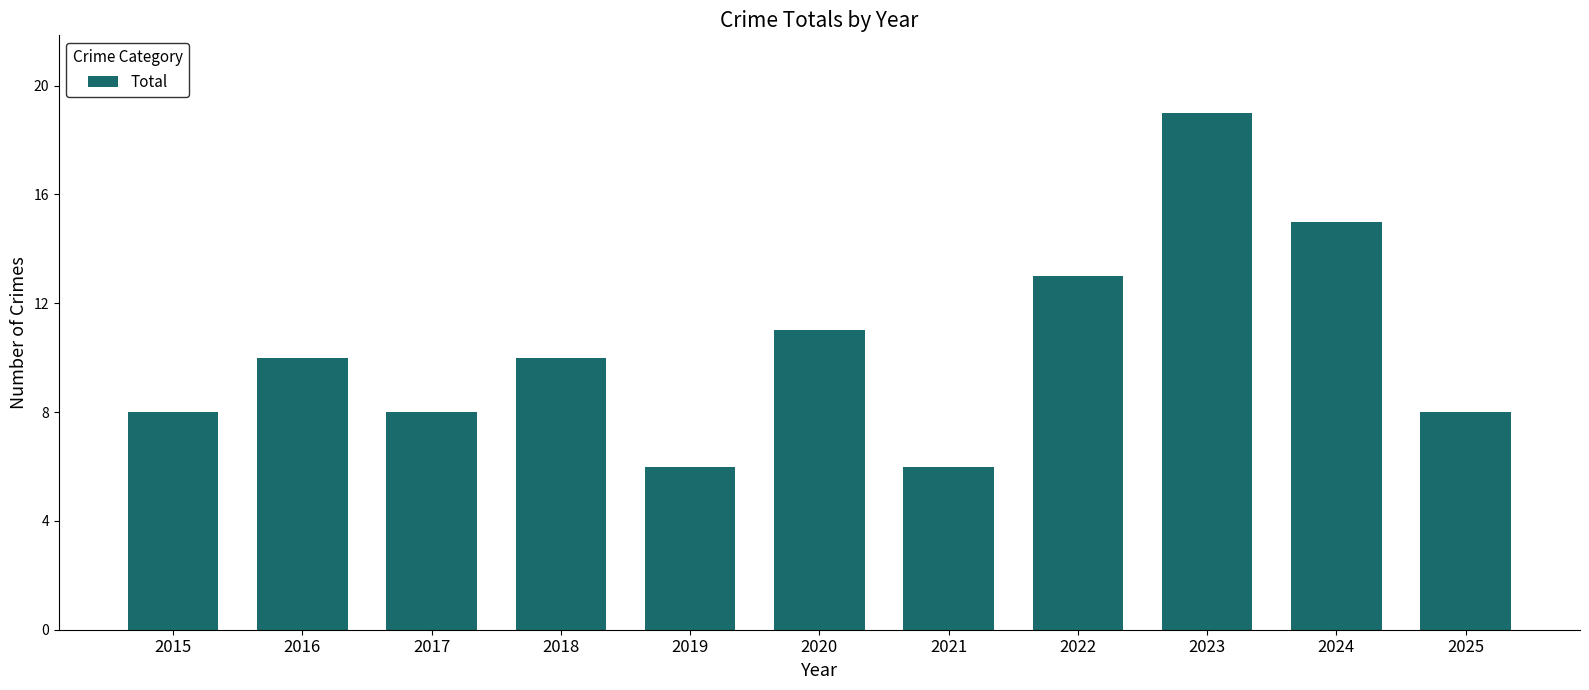

At which category does the chart reach its peak across all series?

2023